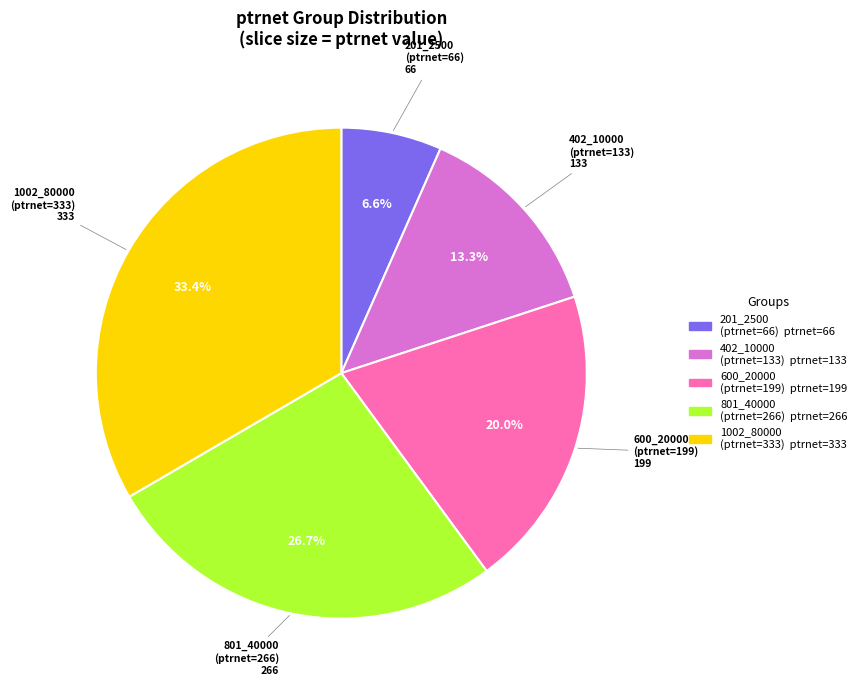

How many segments does this pie chart have?

5